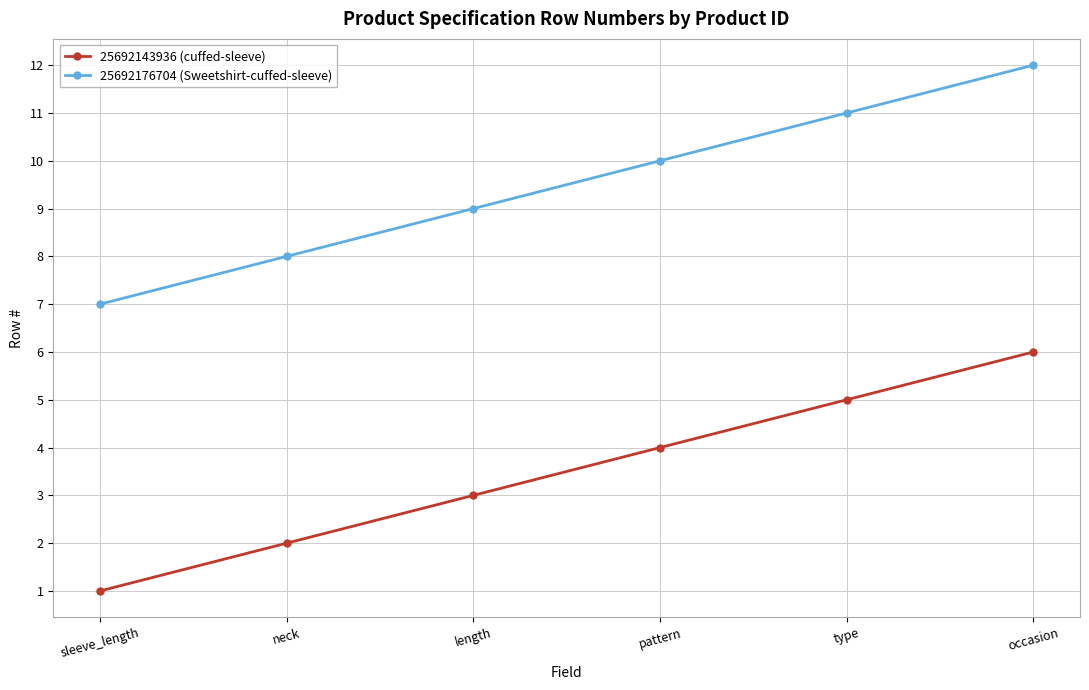

The 25692143936 (cuffed-sleeve) series shows 1 at sleeve_length. True or false?

True